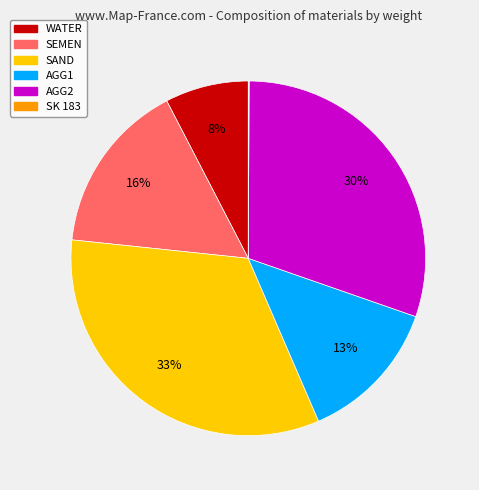

To the nearest percent, what is the difference between the largest and smallest slice percentages?

33%